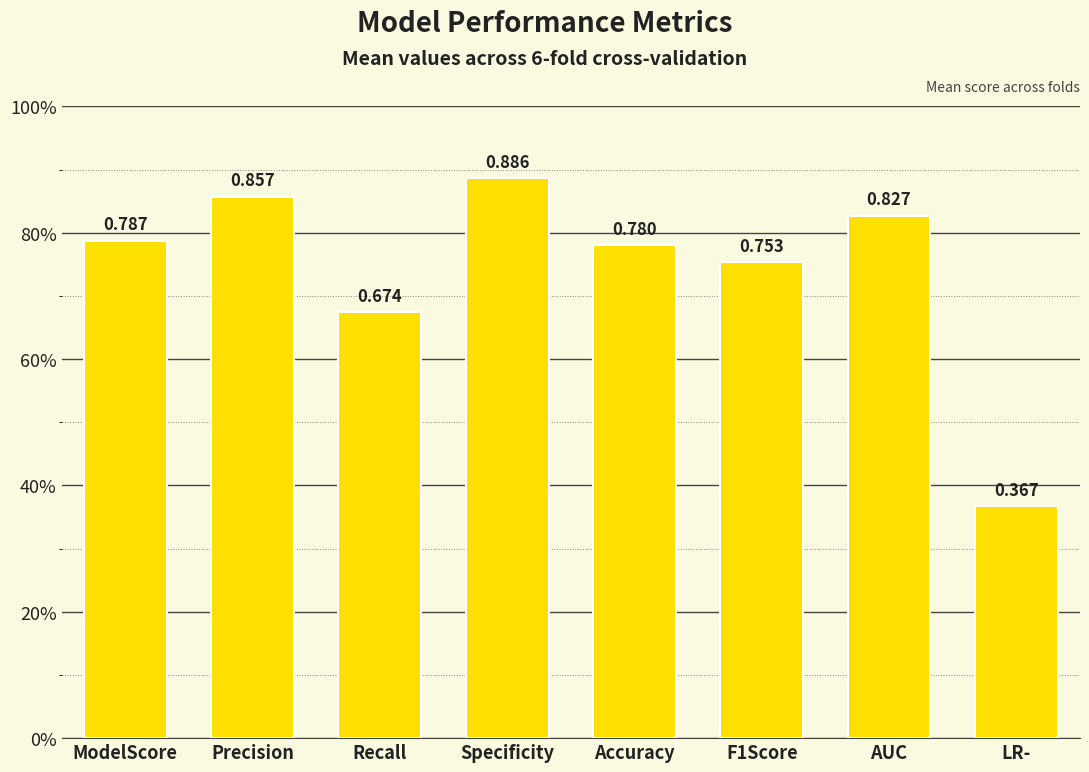

Are the bars horizontal?

No